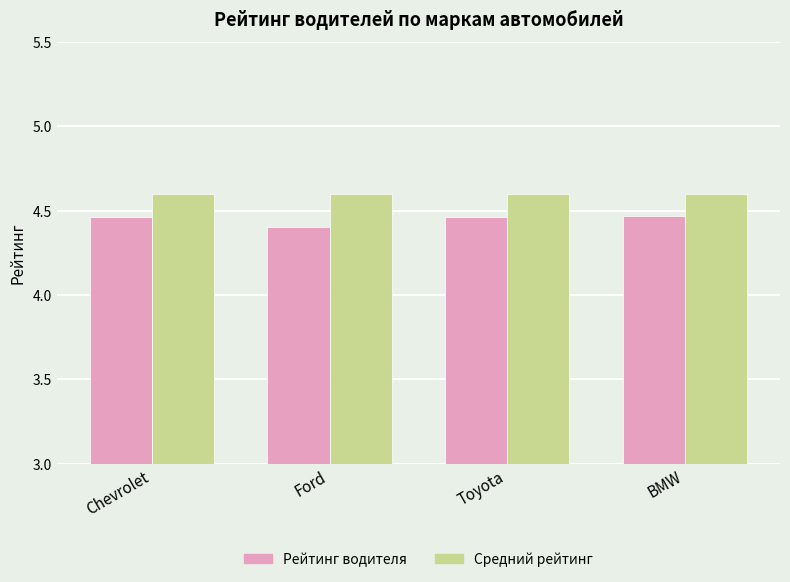

Where is Рейтинг водителя nearest to the value 4?

Ford